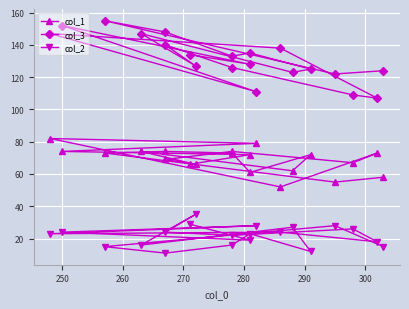

Which series has the largest total across all categories?

col_3